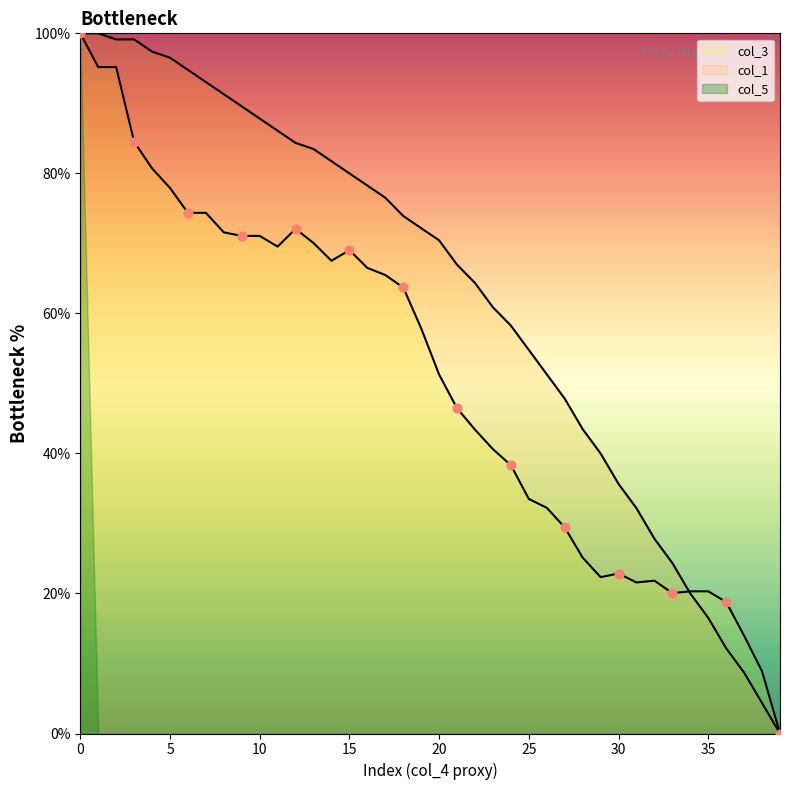

Which series contains the highest Y value?

col_3